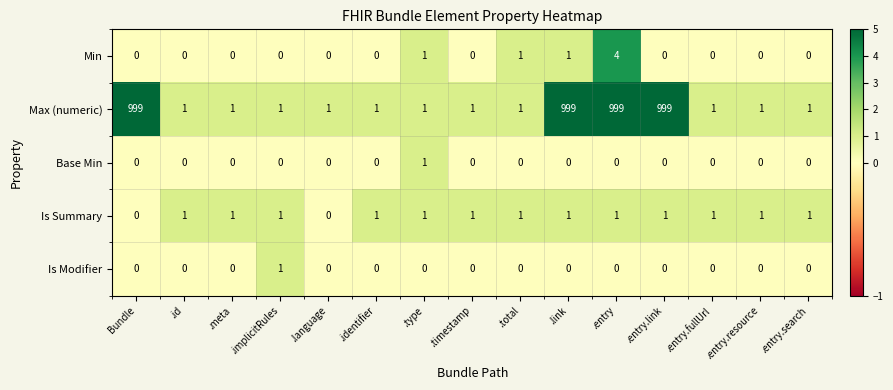

How many Base Min values are between 0 and 1?

15